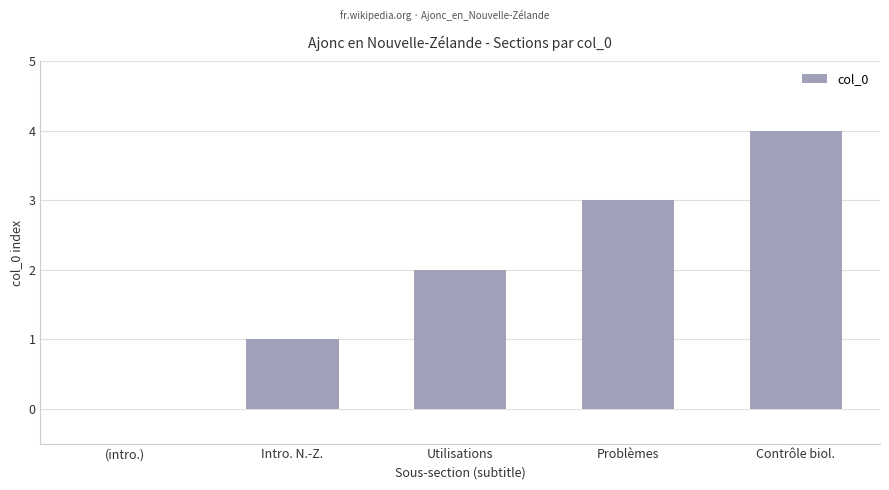

How many values are above zero?

4